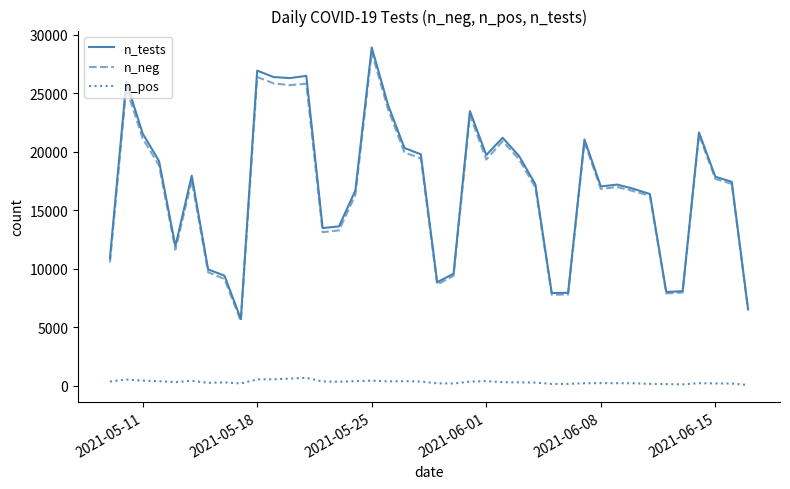

List the series in order of their peak value, highest first.

n_tests, n_neg, n_pos